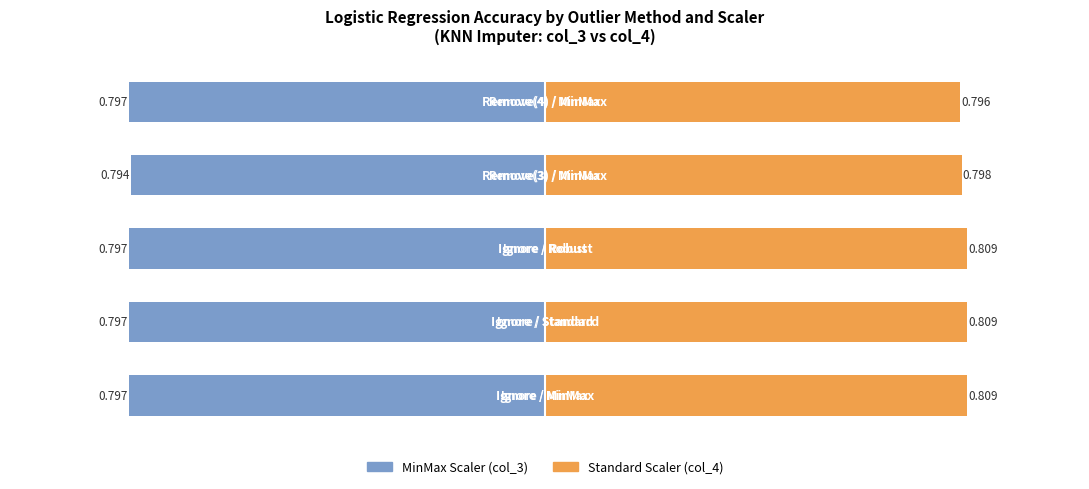

How many groups of bars are there?

5